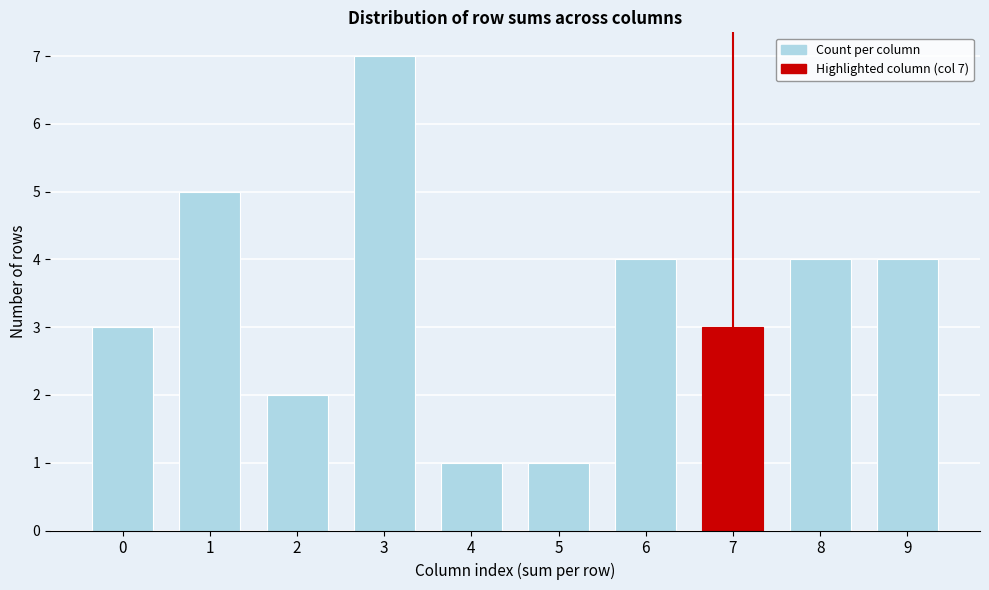

Reading left to right, extract all data points from this chart.

3	5	2	7	1	1	4	3	4	4